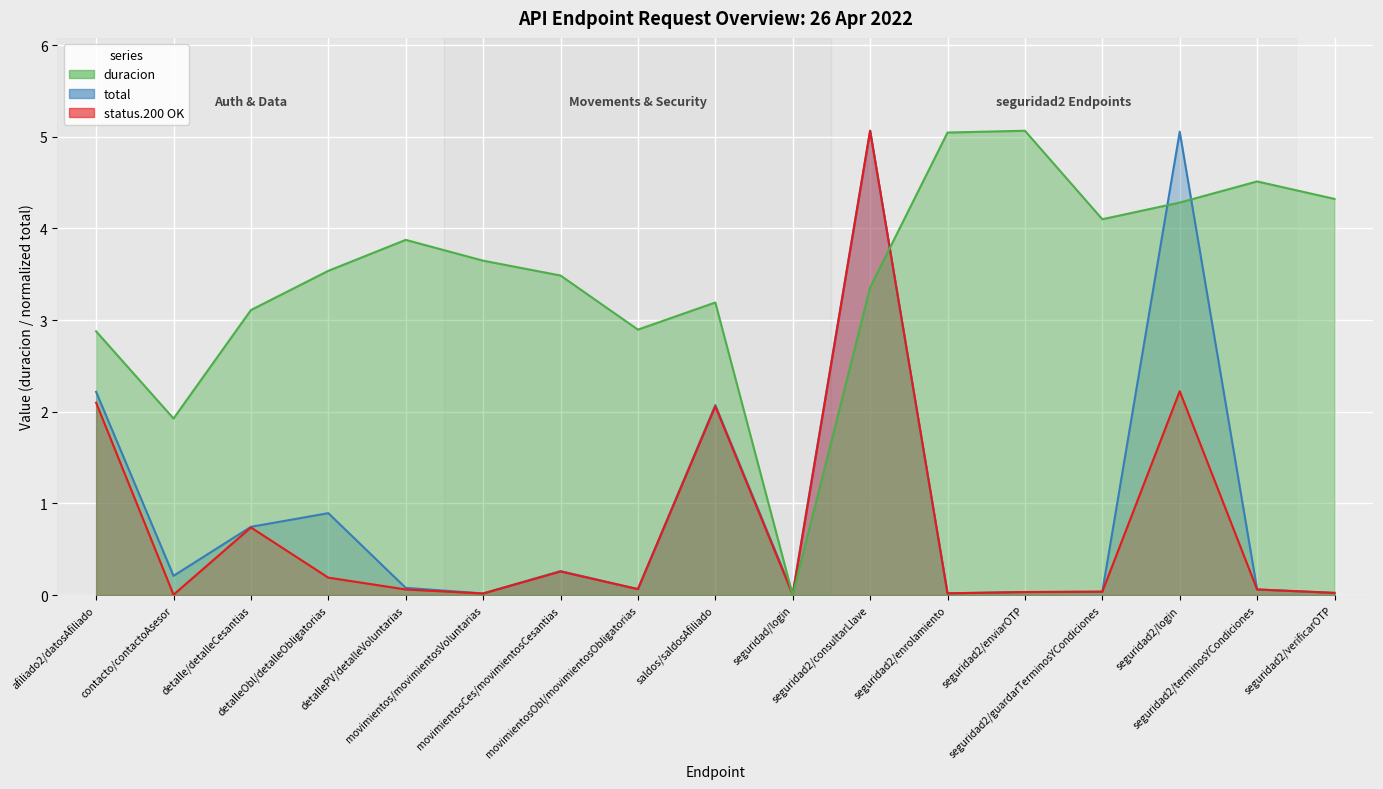

Which series ends up on top after the final intersection of duracion and total?

duracion